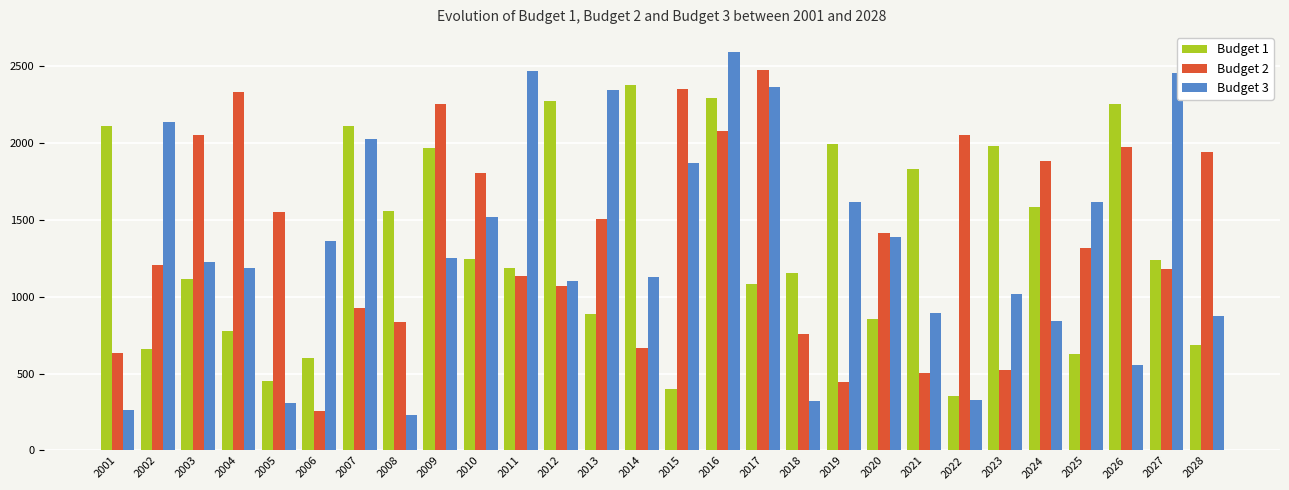

Between 2023 and 2026, which series saw the biggest shift?

Budget 2